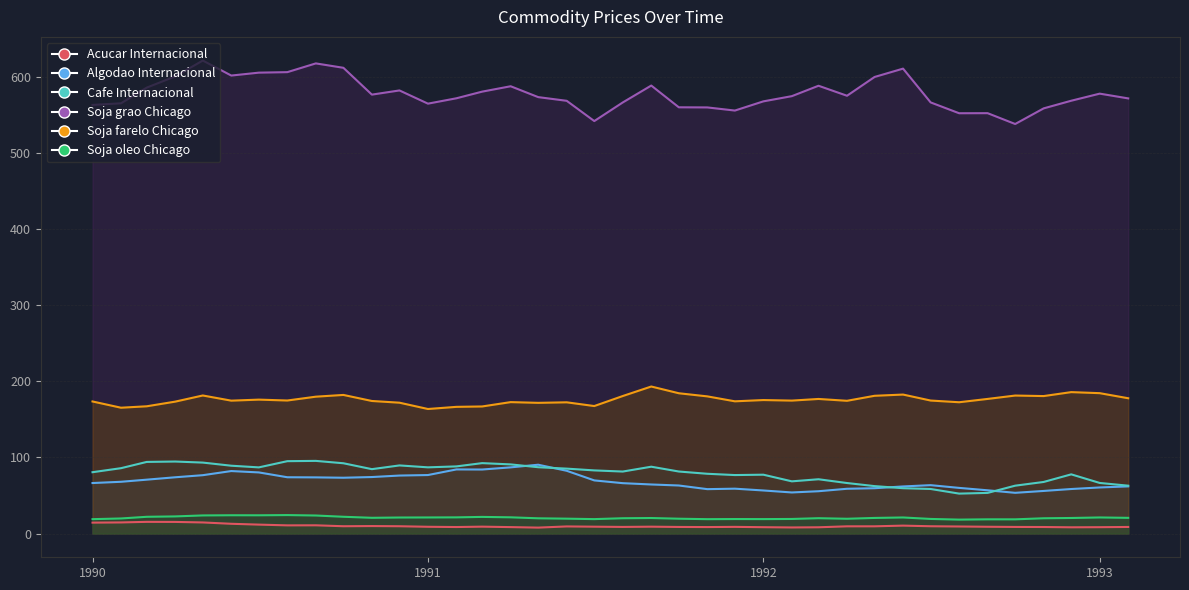

Is the value of Soja oleo Chicago at 1992-11 greater than the value of Cafe Internacional at 1992-11?

No